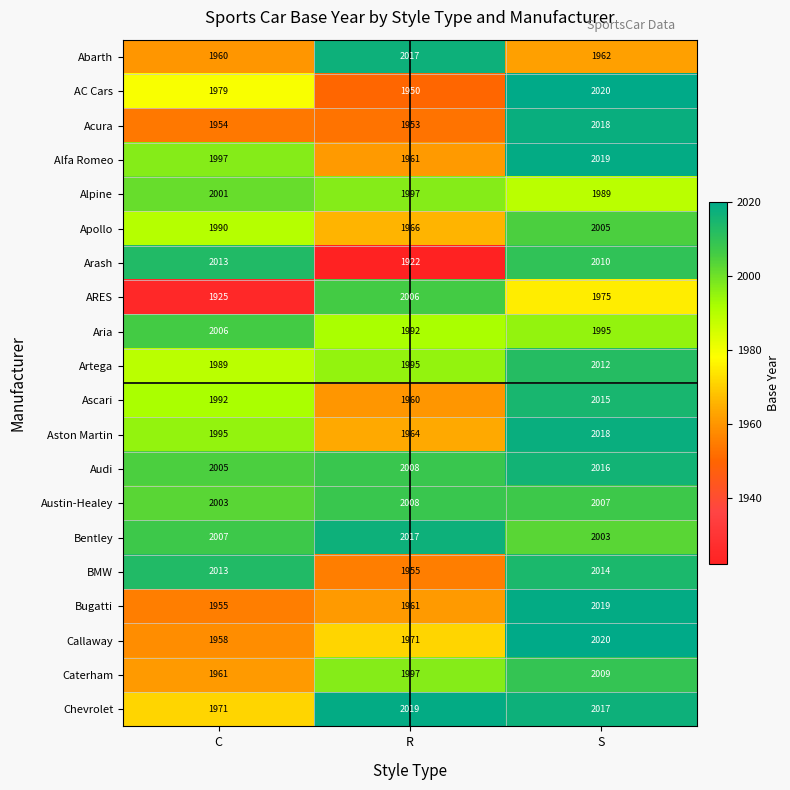

What is the maximum value shown in the chart?

2020